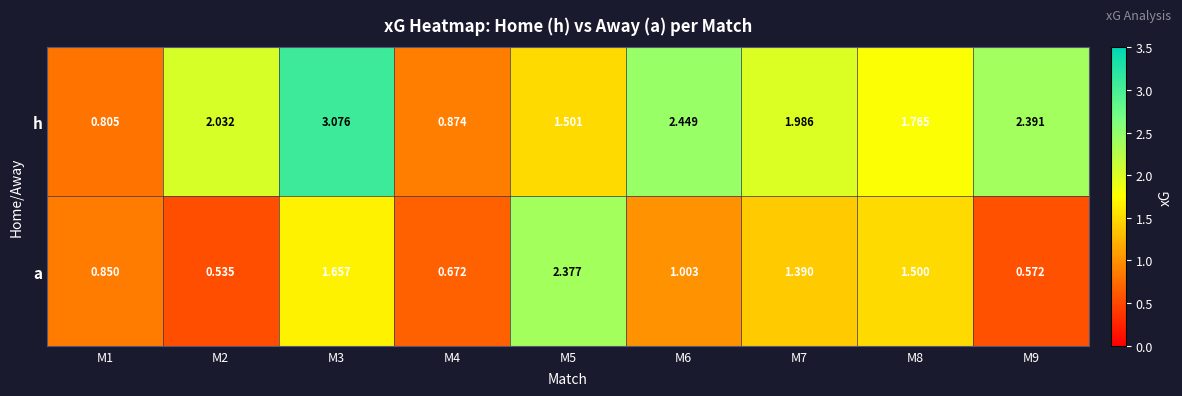

Which series has the widest spread of values?

h